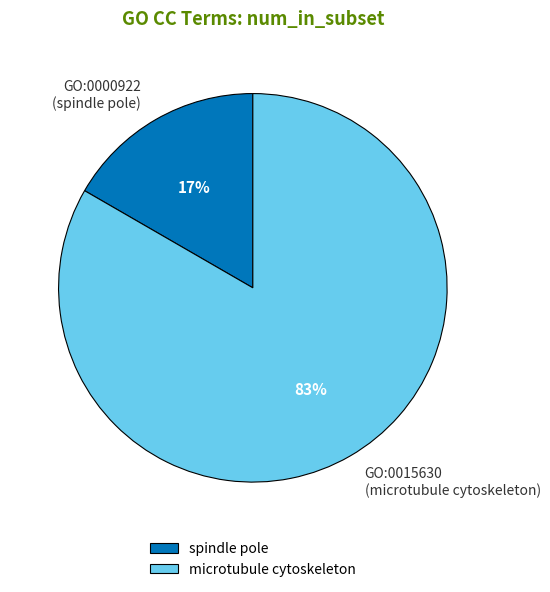

How many slices are in this pie chart?

2